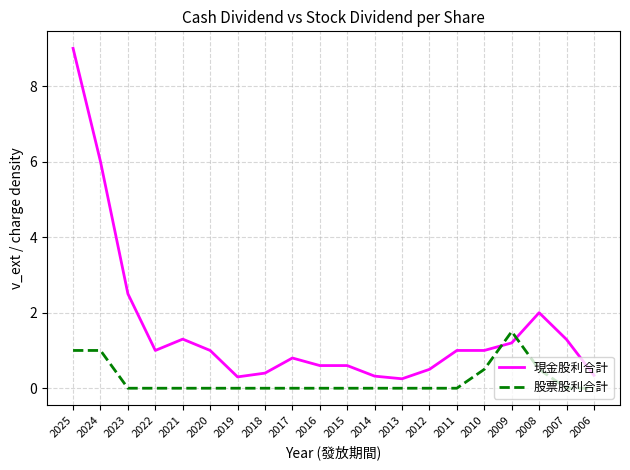

Which series has the largest total across all categories?

現金股利合計